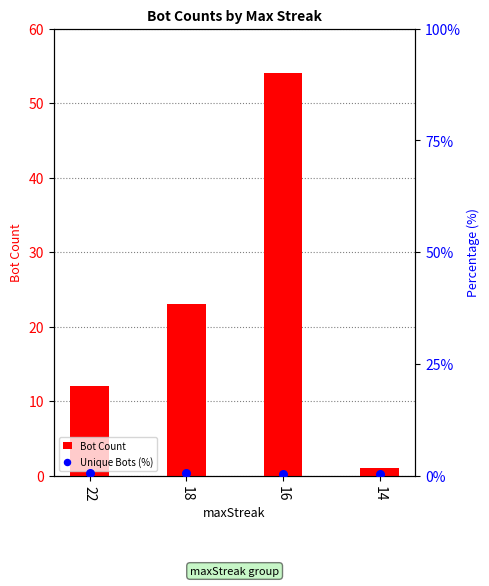

Which series reaches the minimum Y coordinate?

Unique Bots (%)